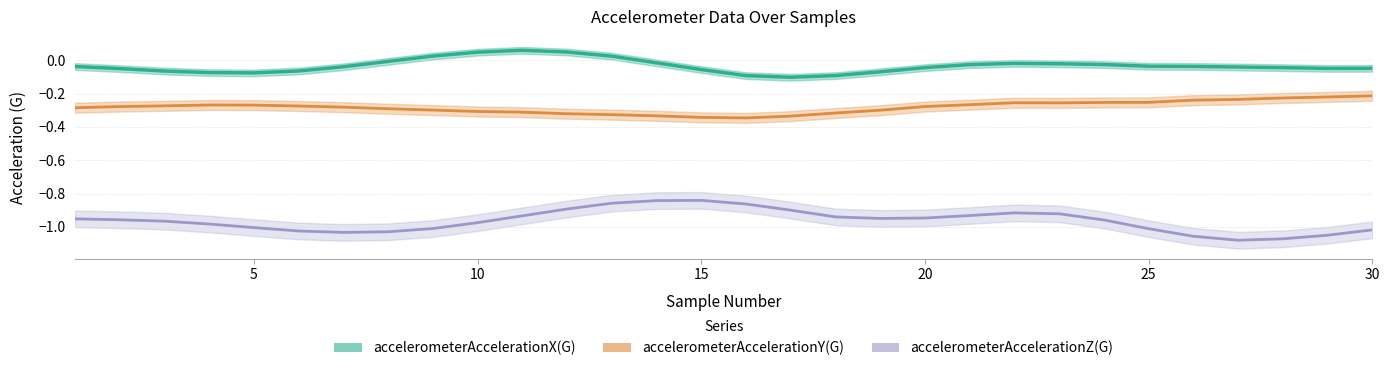

True or false: accelerometerAccelerationY(G) and accelerometerAccelerationX(G) cross at least once.

False